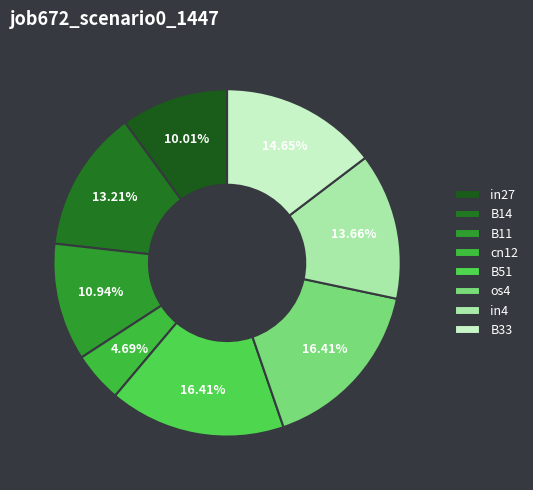

What portion of the pie excludes B51?

83.6%